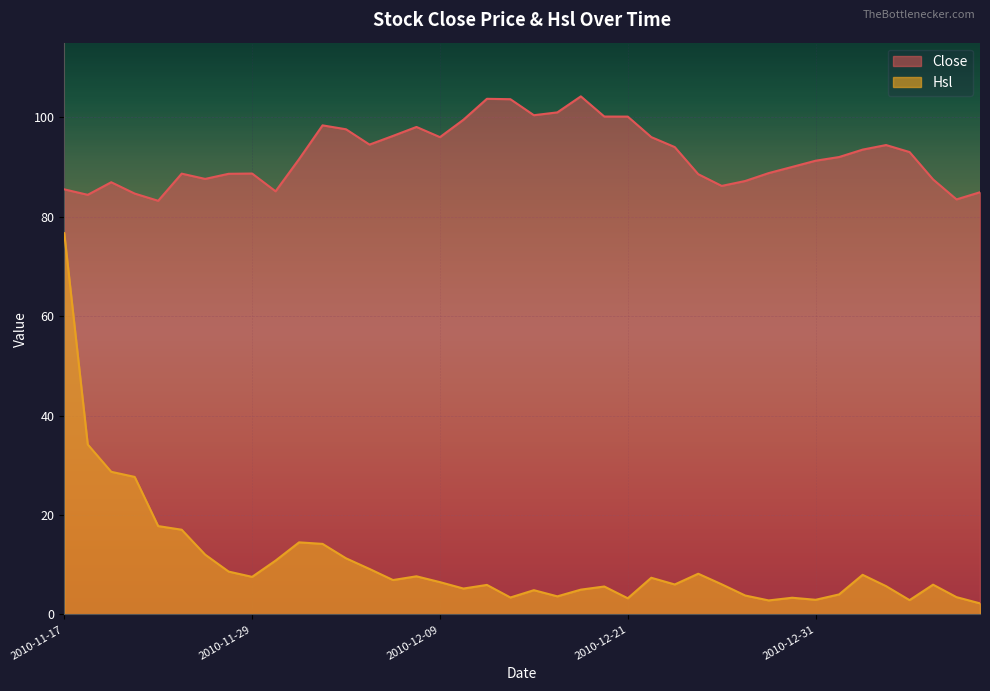

At which category does Hsl reach its first local valley?

2010-11-29